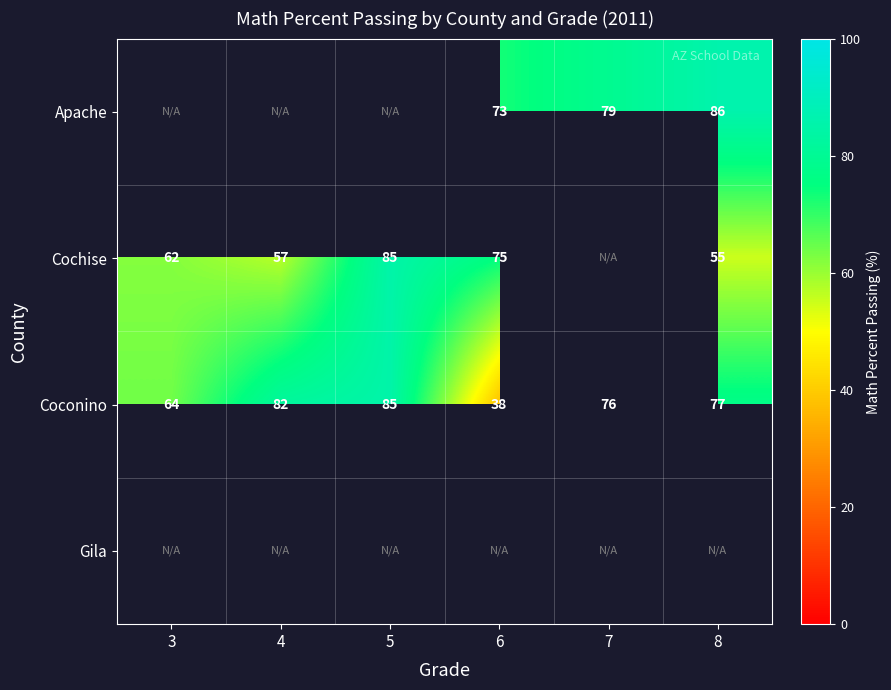

What is the approximate value of Coconino at 6, to the nearest 10?

40